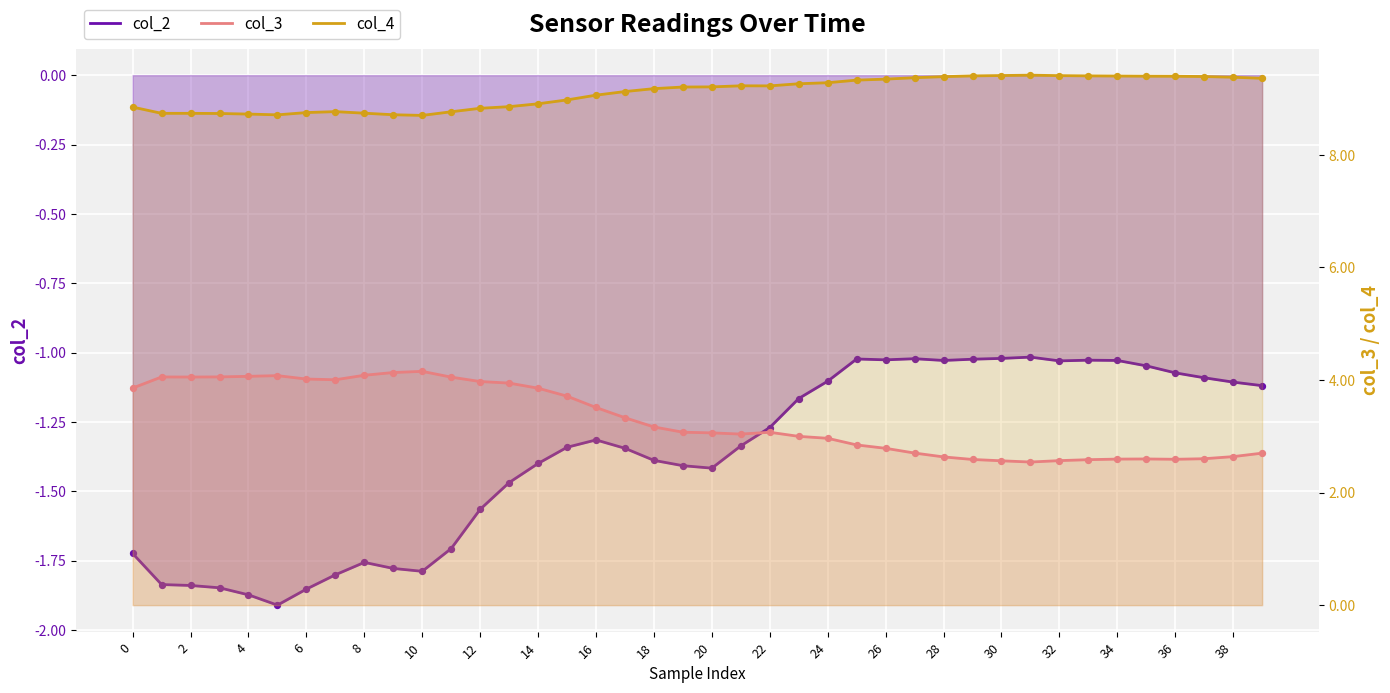

At which category is the sum across all series the highest?

14